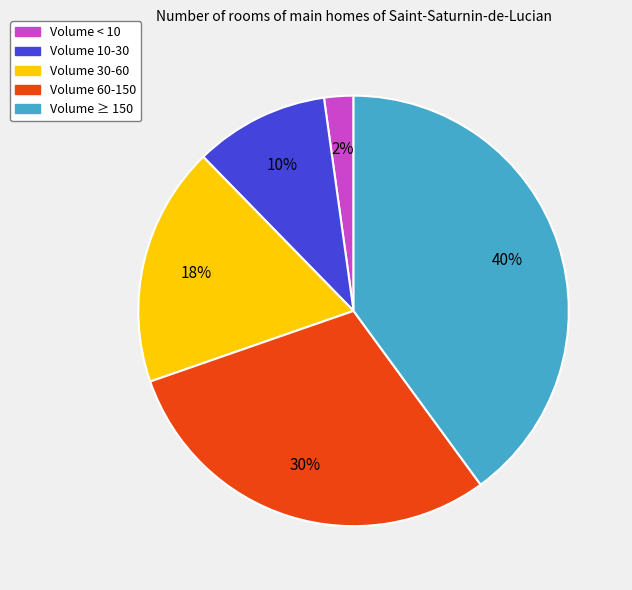

To the nearest percent, what is the average slice percentage?

20%